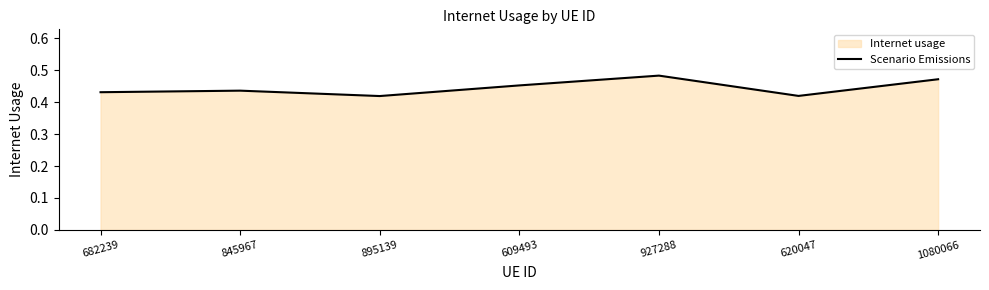

At which label is the value closest to 0?

895139